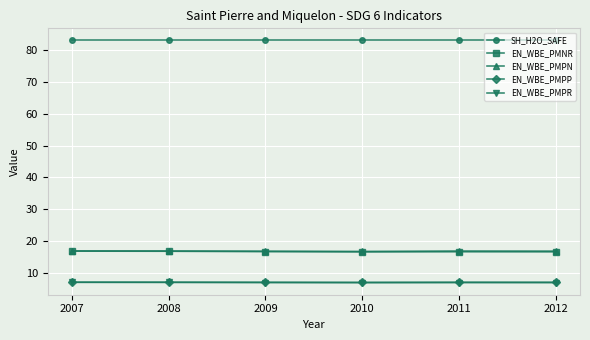

What is the smallest value displayed?

6.8